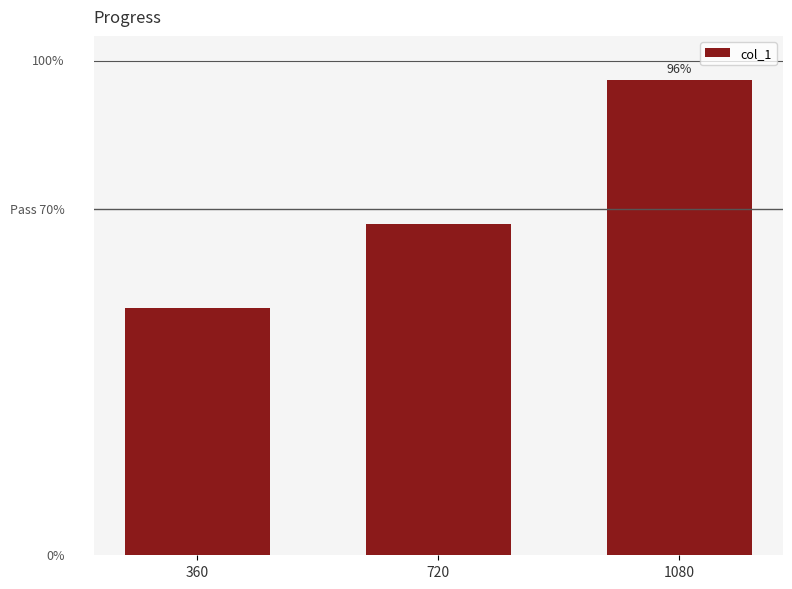

Rank the categories by value from highest to lowest.

1080, 720, 360